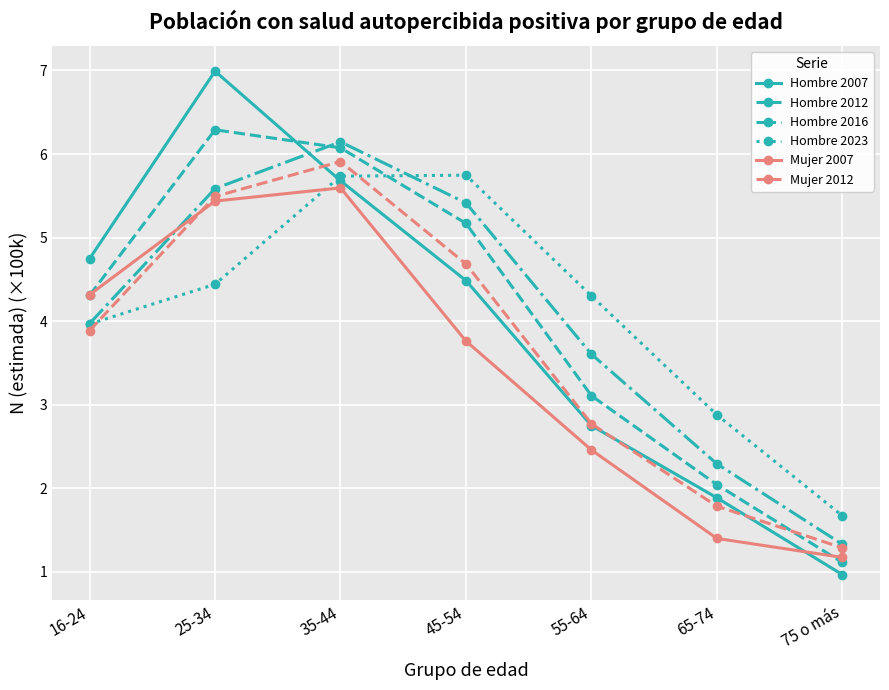

Rank the series at 45-54 from lowest to highest value.

Mujer 2007, Hombre 2007, Mujer 2012, Hombre 2012, Hombre 2016, Hombre 2023